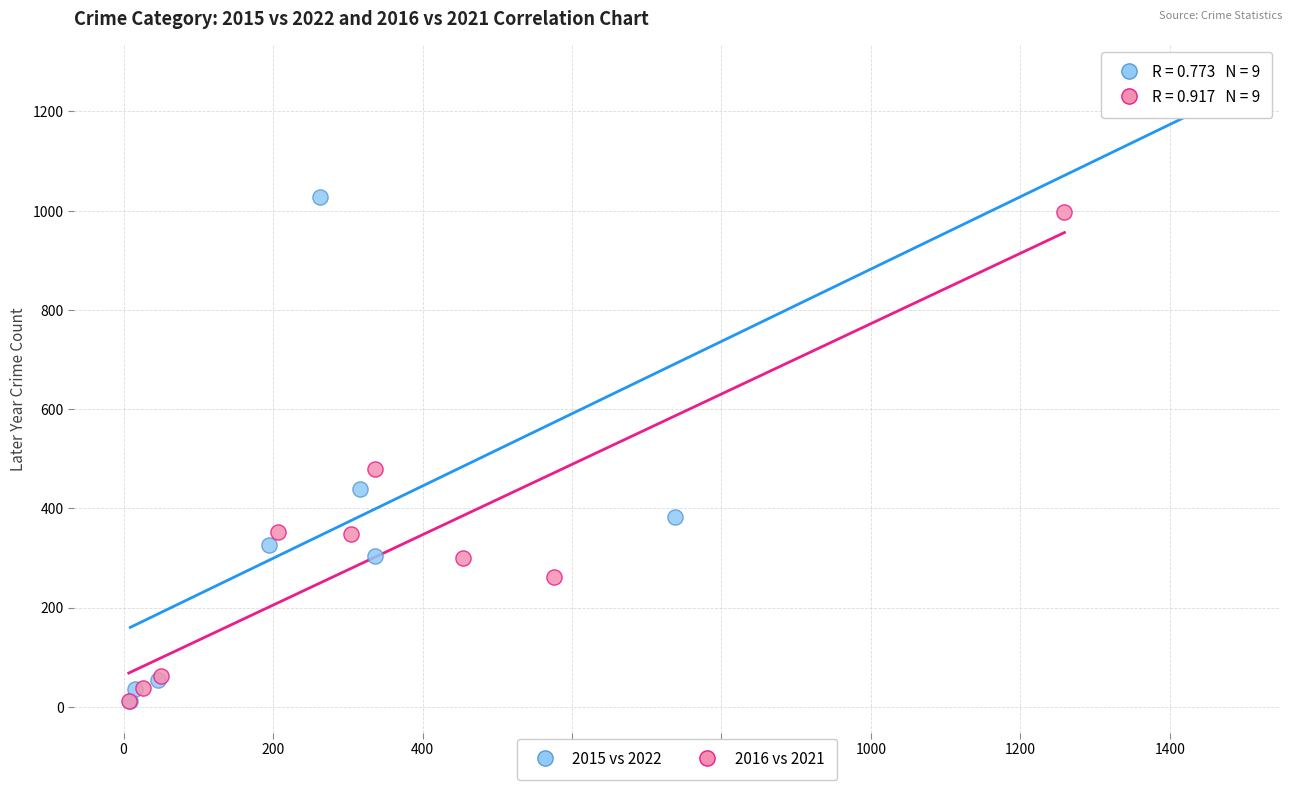

Which series contains the highest Y value?

2015 vs 2022